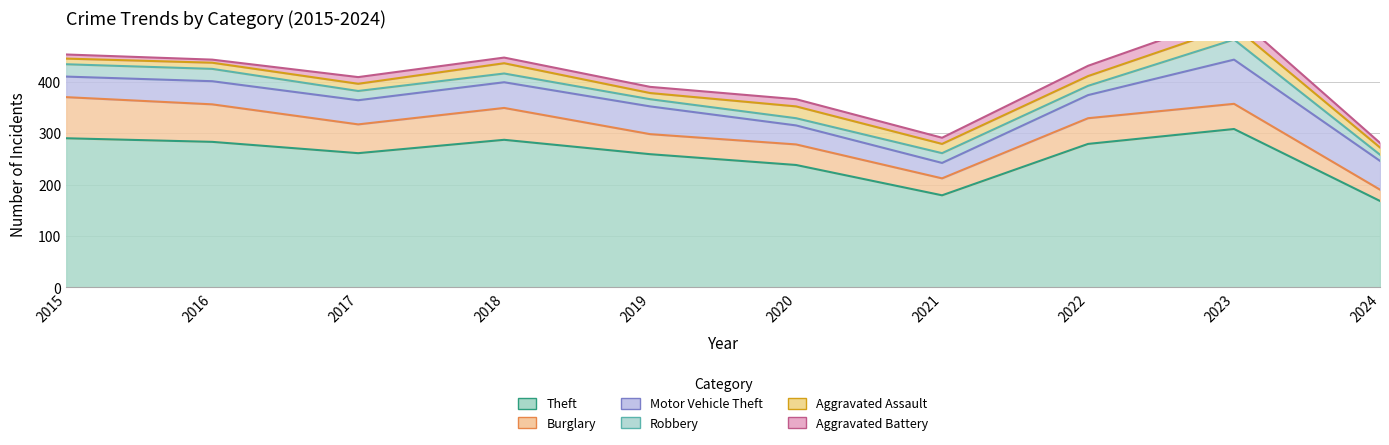

True or false: Aggravated Assault has more than 1 interior local peaks.

True